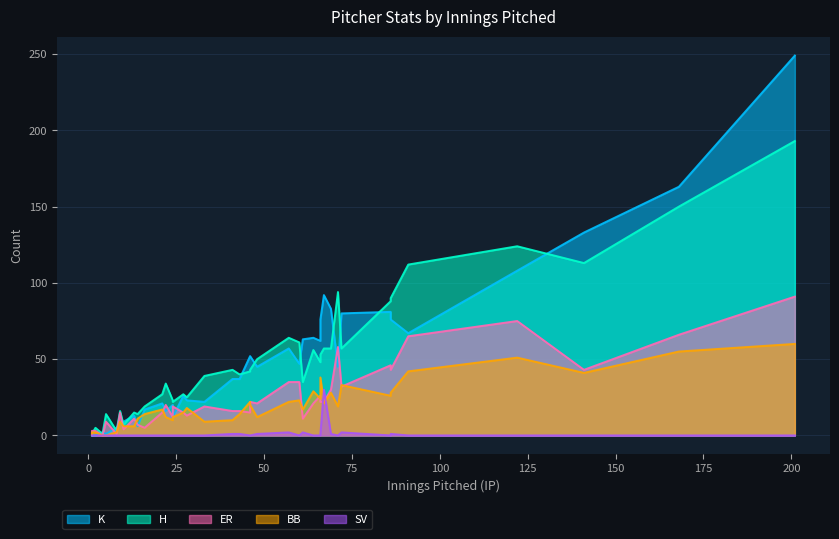

What is the difference between the K values at 21 and 91?

46